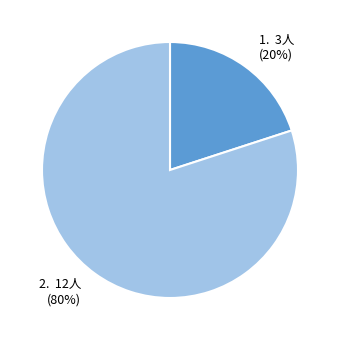

To the nearest percent, what is the average slice percentage?

50%